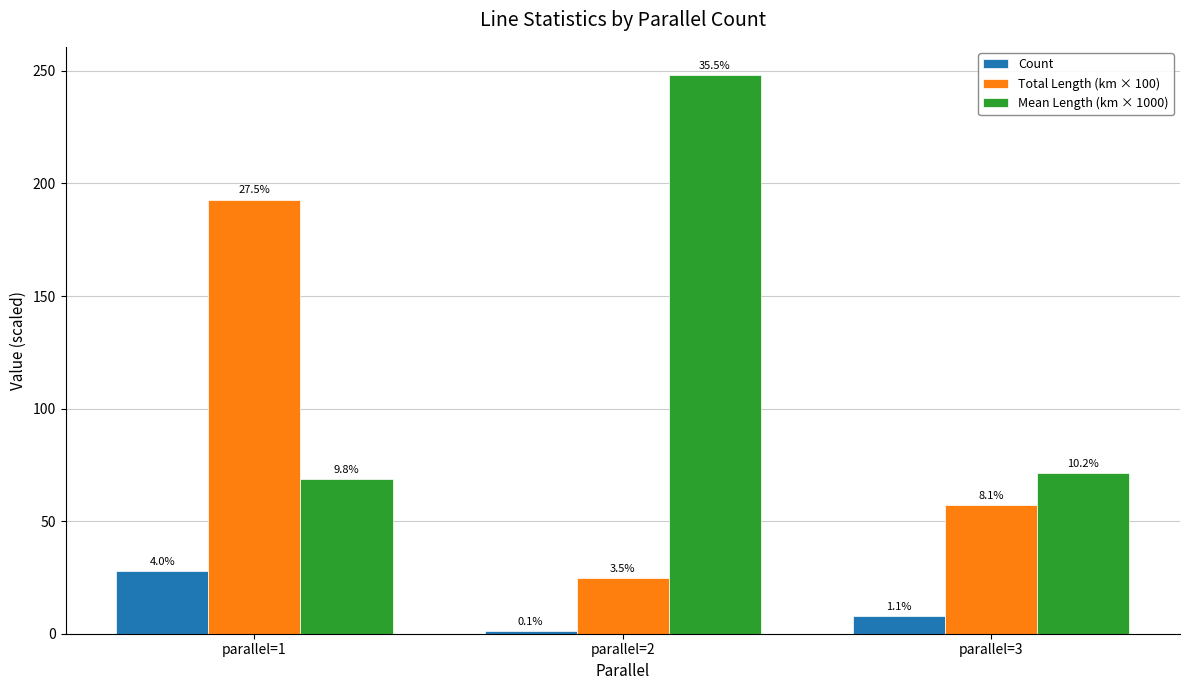

What value does the Mean Length (km × 1000) series have at parallel=3?

71.3